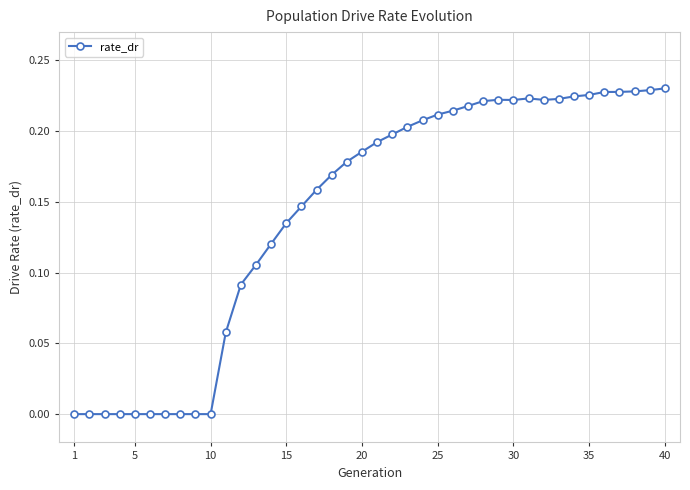

Is it true that the value at 5 is 0.1?

False